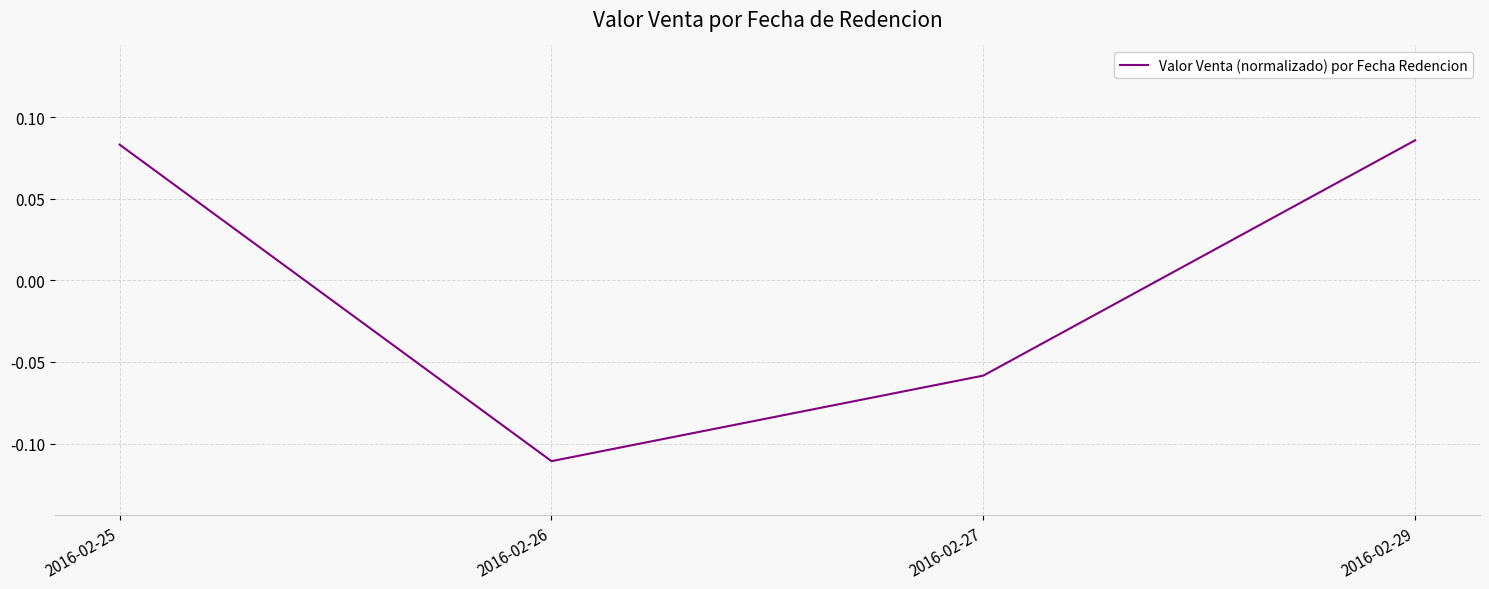

At which category does the data reach its first local valley?

2016-02-26